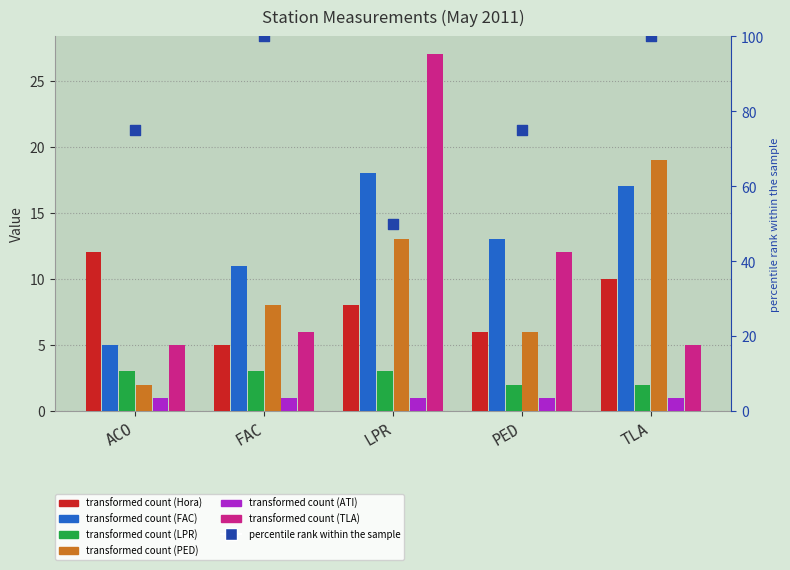

At how many categories does at least one series exceed 20?

1